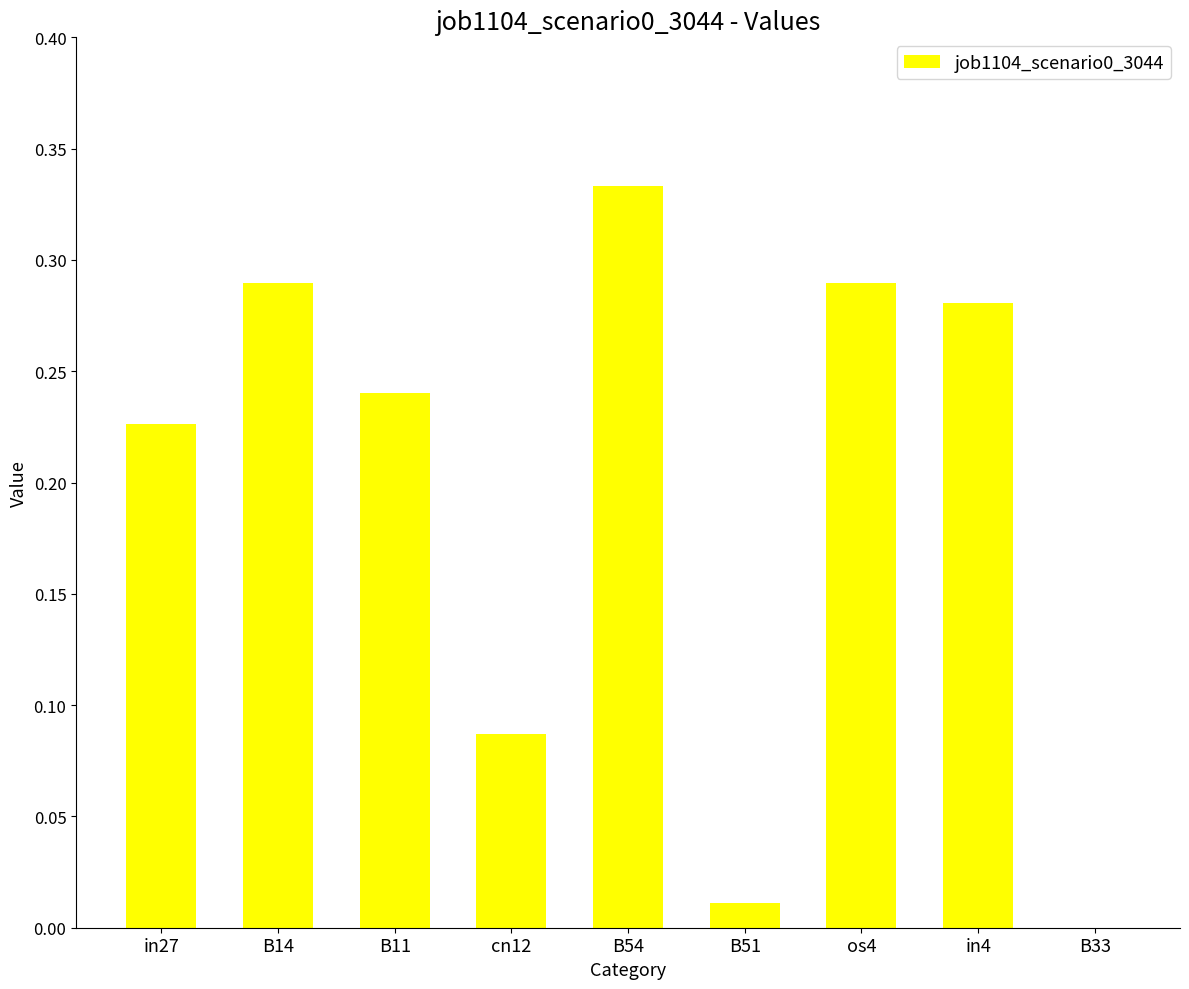

Is it true that the value at B14 is 0.1?

False